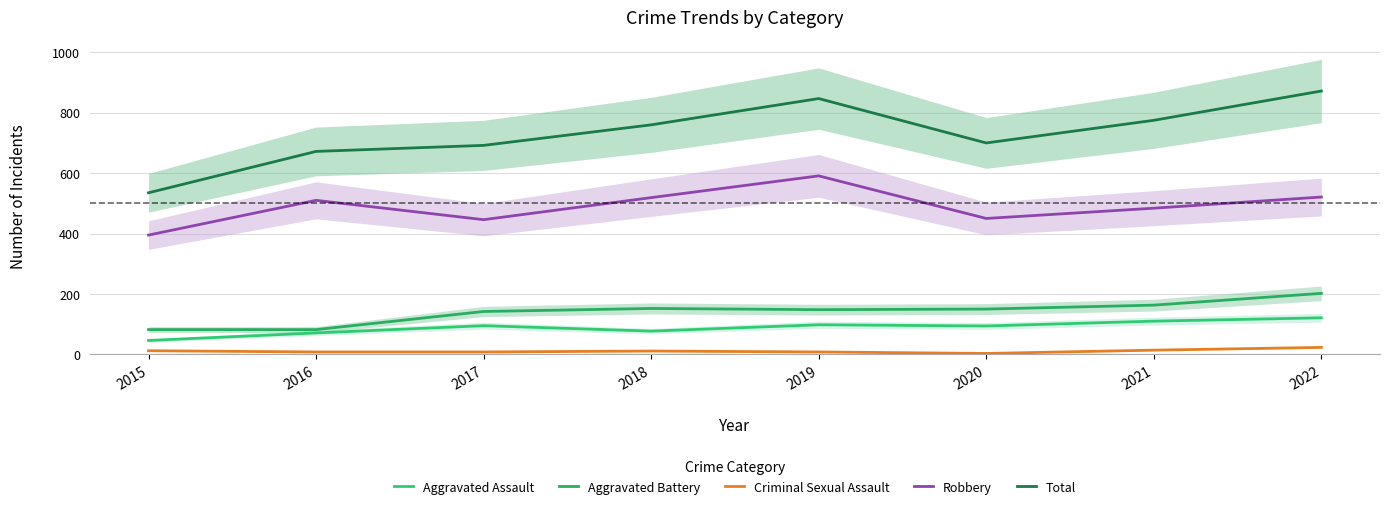

How many data points in Robbery are less than 510?

4